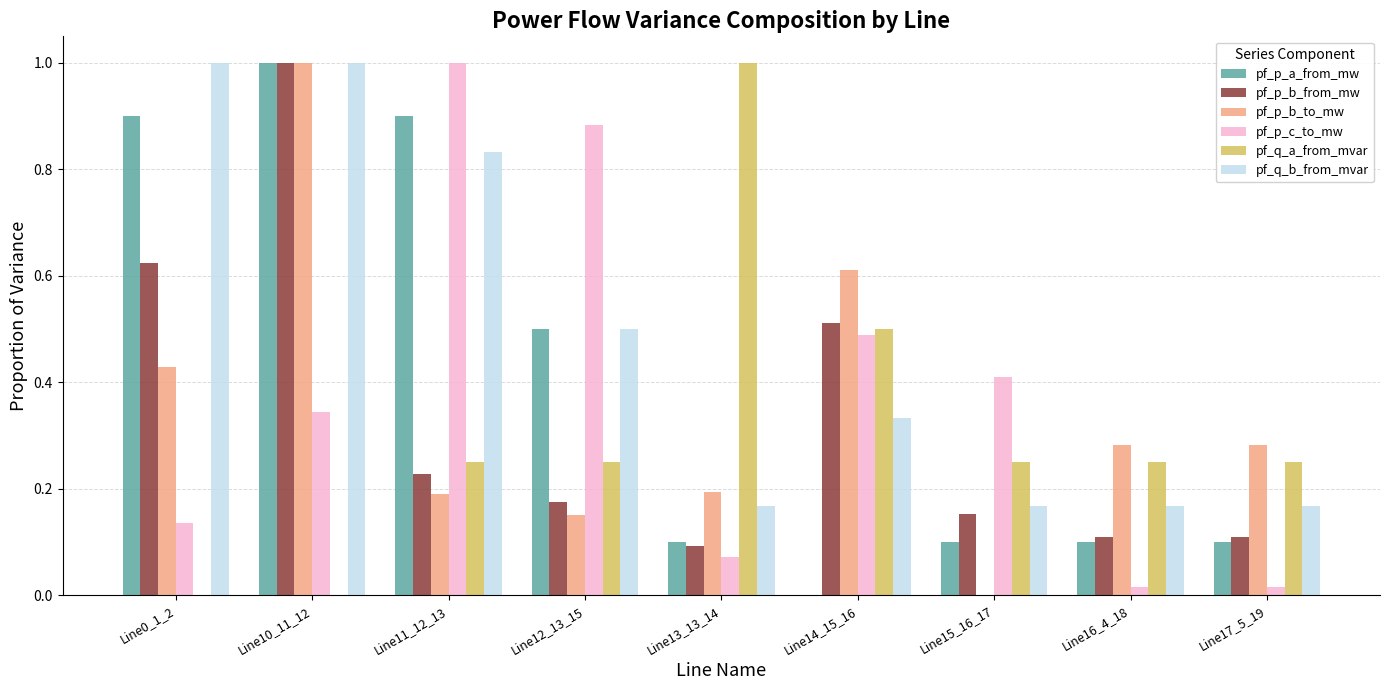

How many groups of bars are there?

9